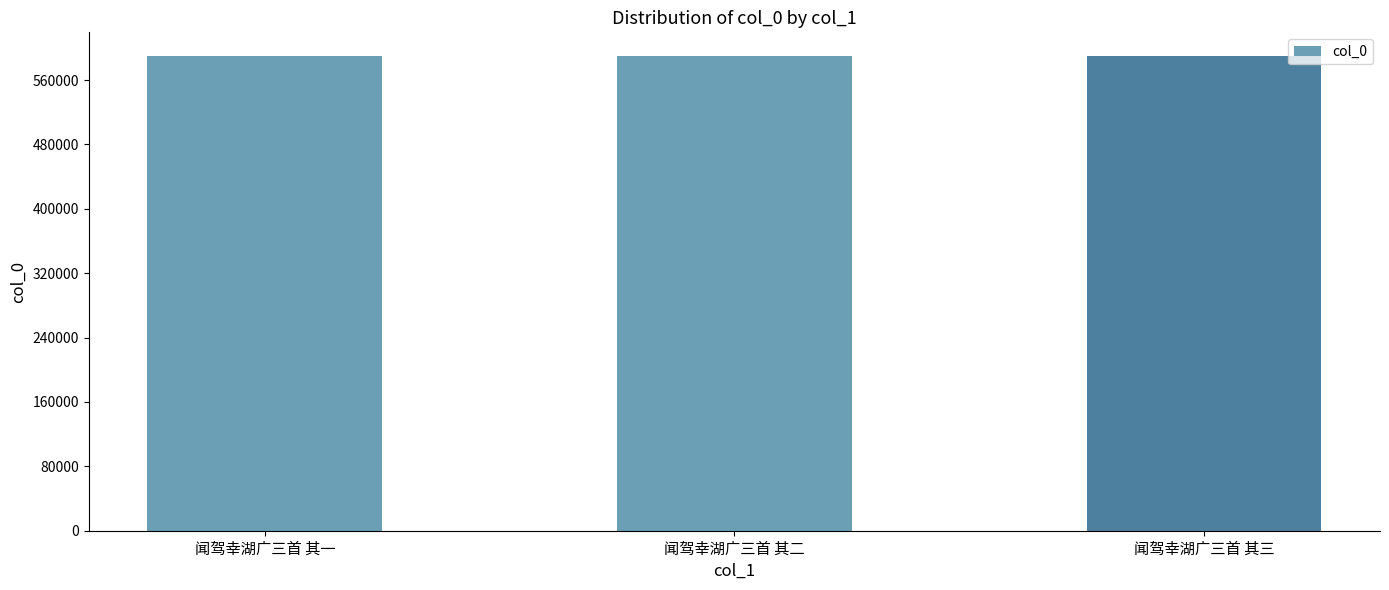

What is the difference between the values at 闻驾幸湖广三首 其一 and 闻驾幸湖广三首 其三?

2